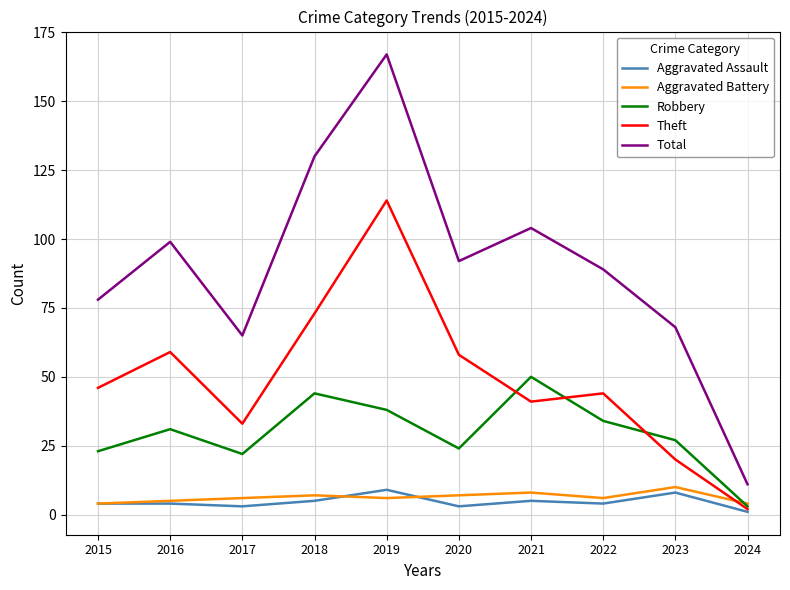

What is the spread (max minus min) of values at 2019?

161